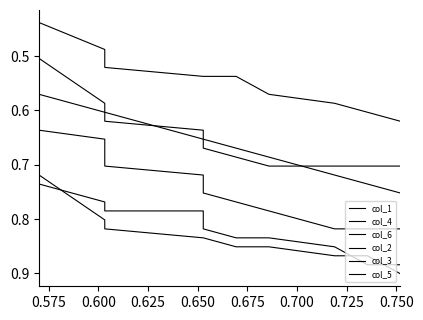

Is the value of col_1 at 0.750 greater than the value of col_3 at 0.625?

Yes